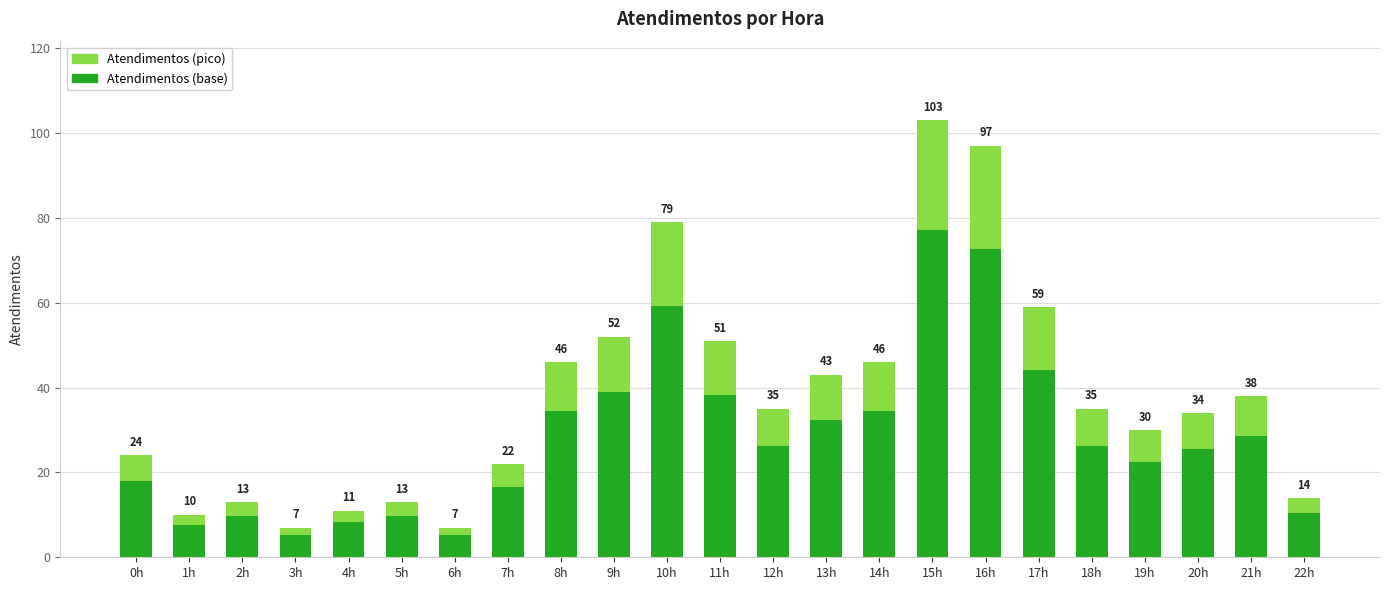

Are the bars grouped side by side (vs. stacked)?

No